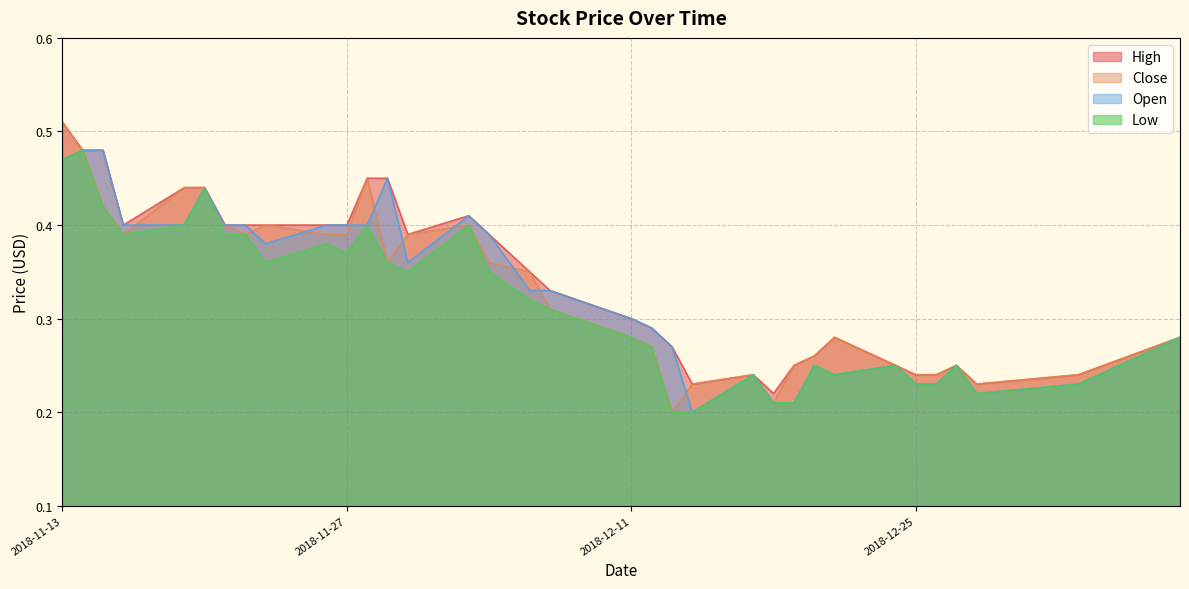

At which label does Close reach its peak?

2018-11-13